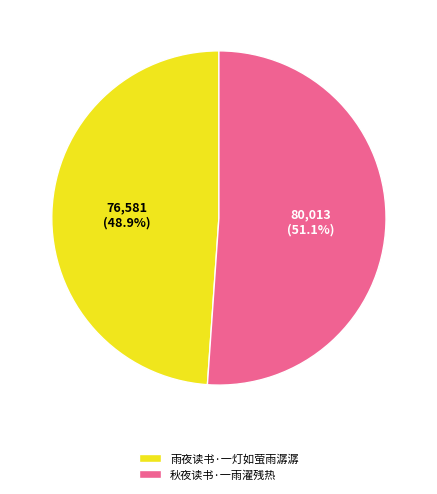

What is the majority slice?

秋夜读书·一雨濯残热